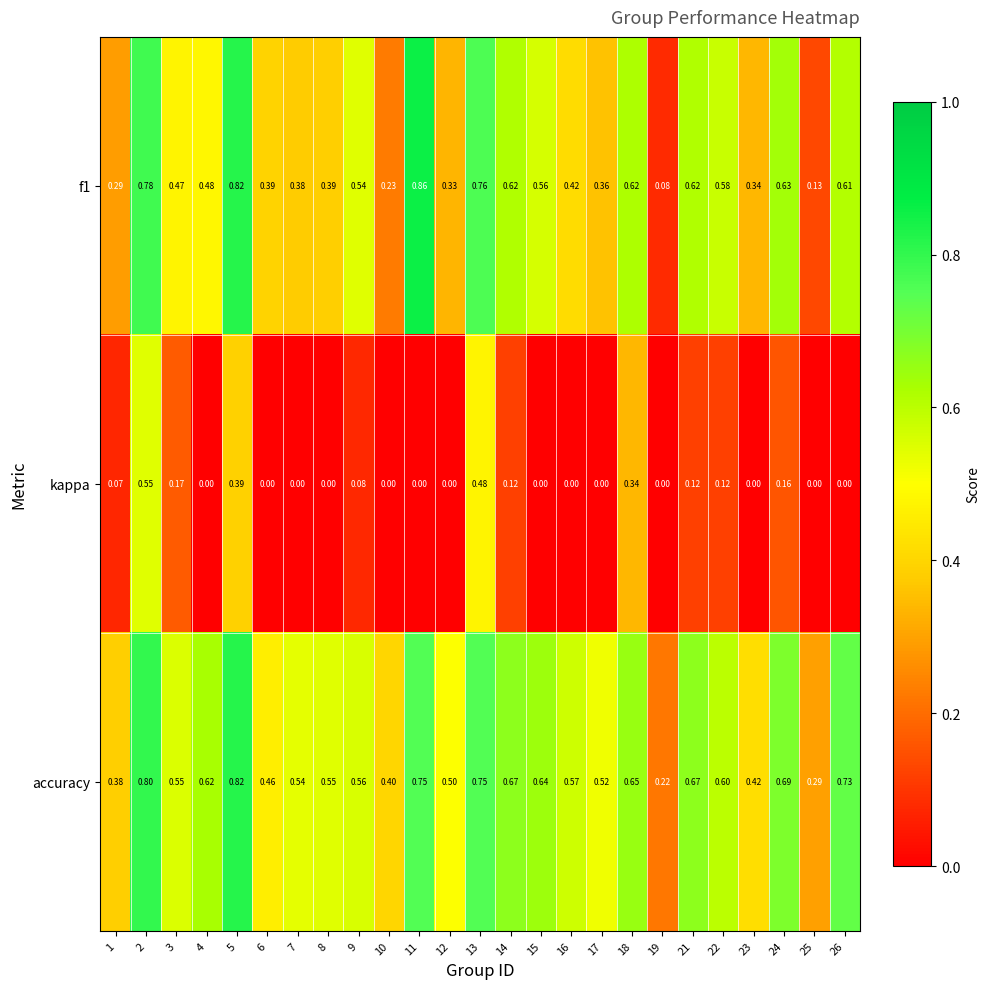

Between 3 and 16, which series saw the biggest shift?

kappa